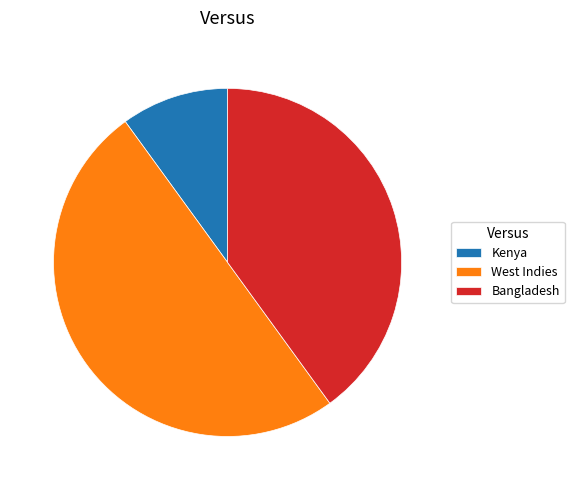

Between Kenya and West Indies, which is larger?

West Indies